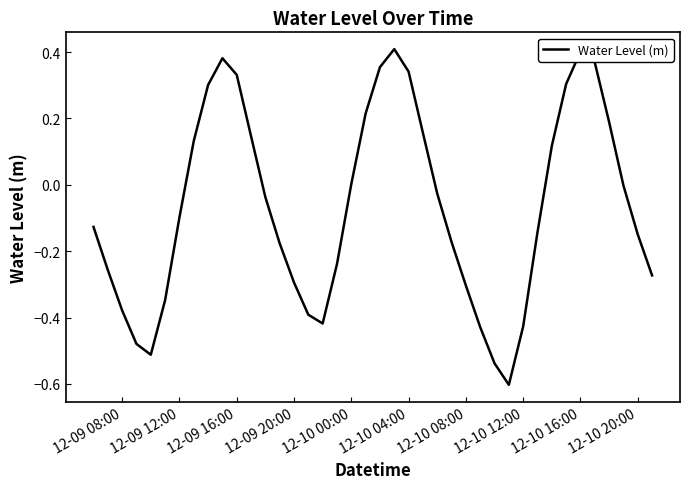

What is the difference between the maximum and minimum values?

1.0